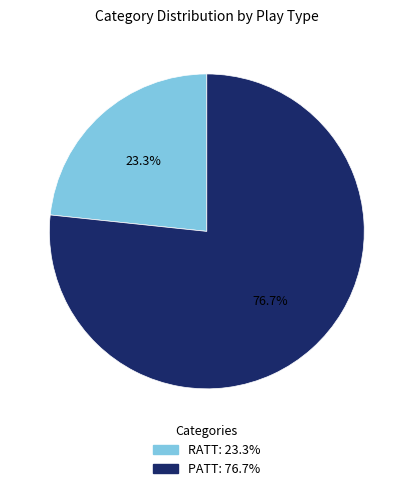

To the nearest percent, what portion does RATT represent?

23%